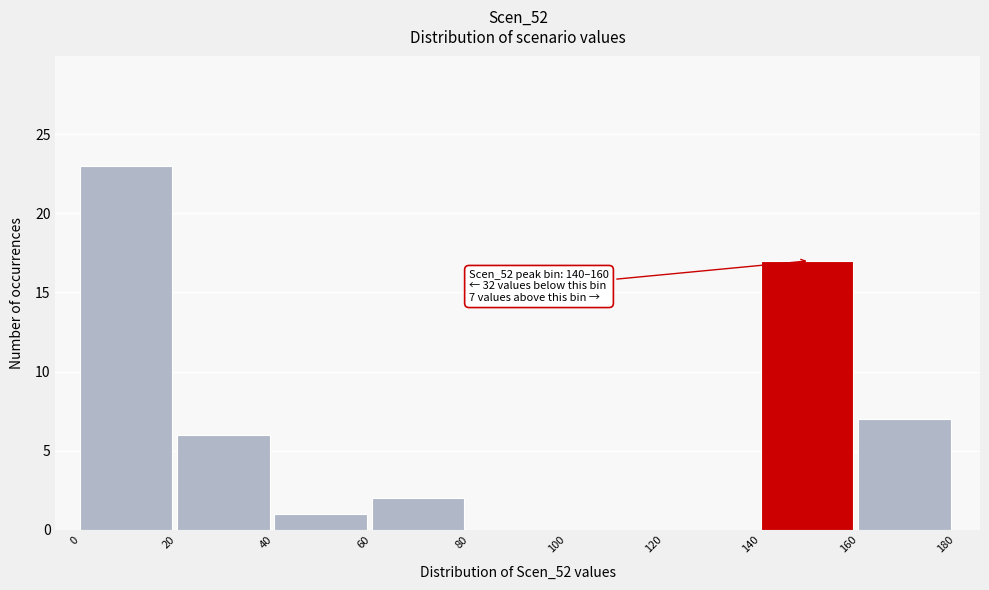

Over which range of the x-axis is the bar tallest?

0 to 20